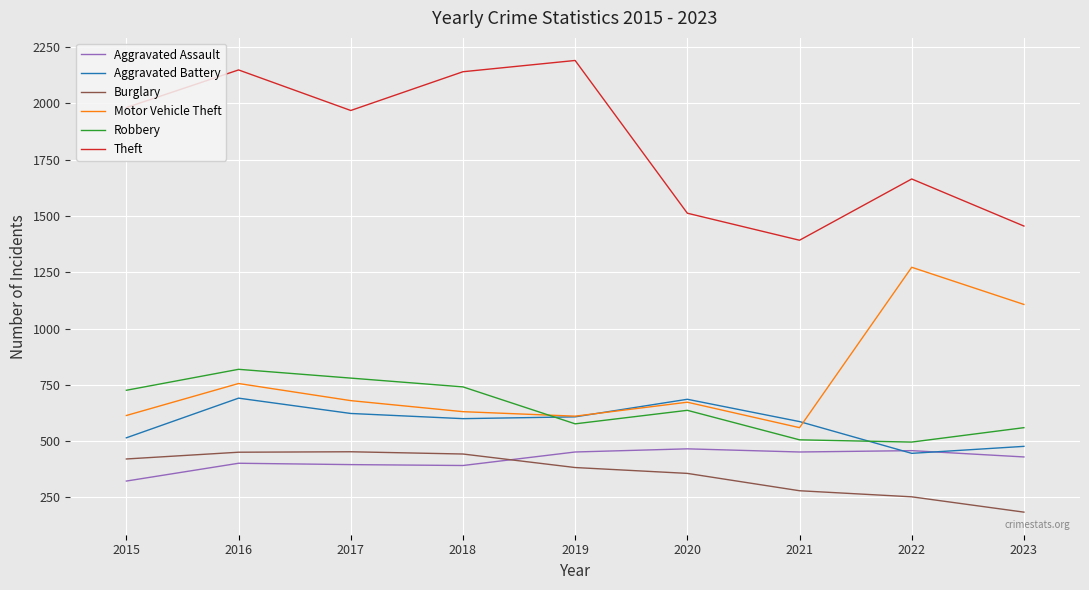

Where does the Theft series first go above 1968?

2015